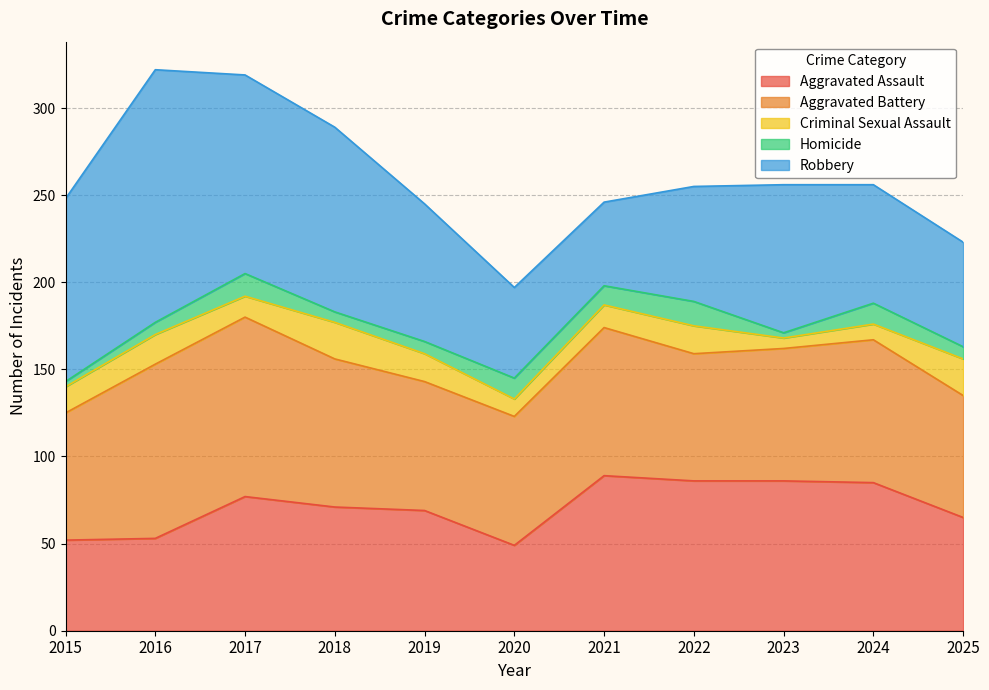

The Robbery series shows 145 at 2016. True or false?

True